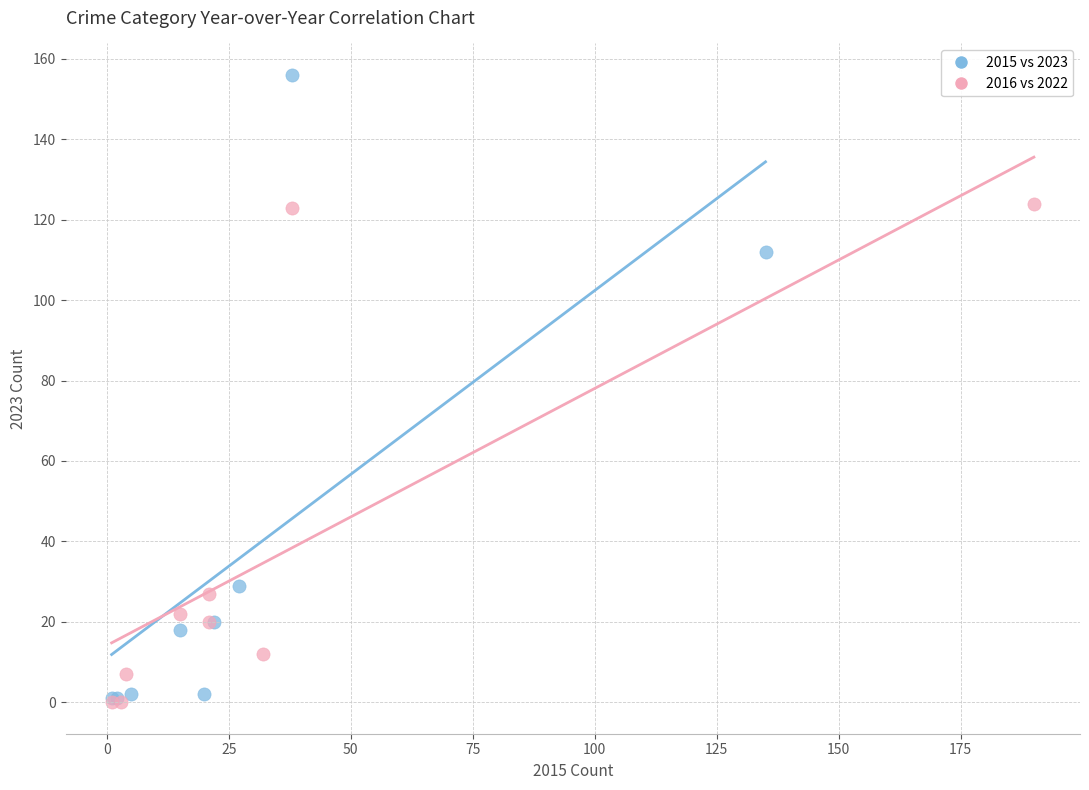

What are all the series names shown in the legend?

2015 vs 2023, 2016 vs 2022